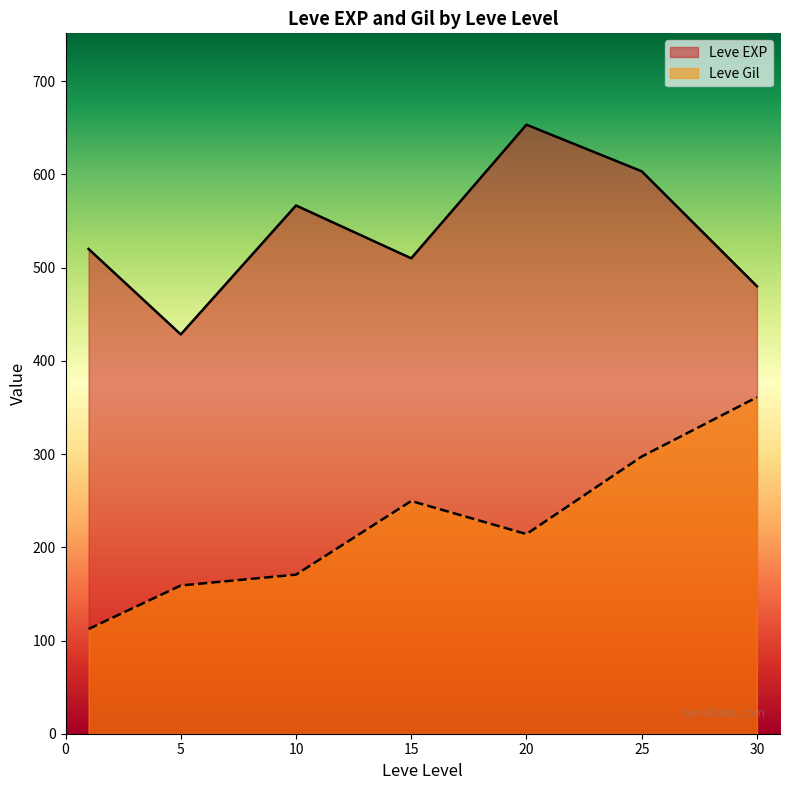

What is the maximum value for Leve Gil?

361.0